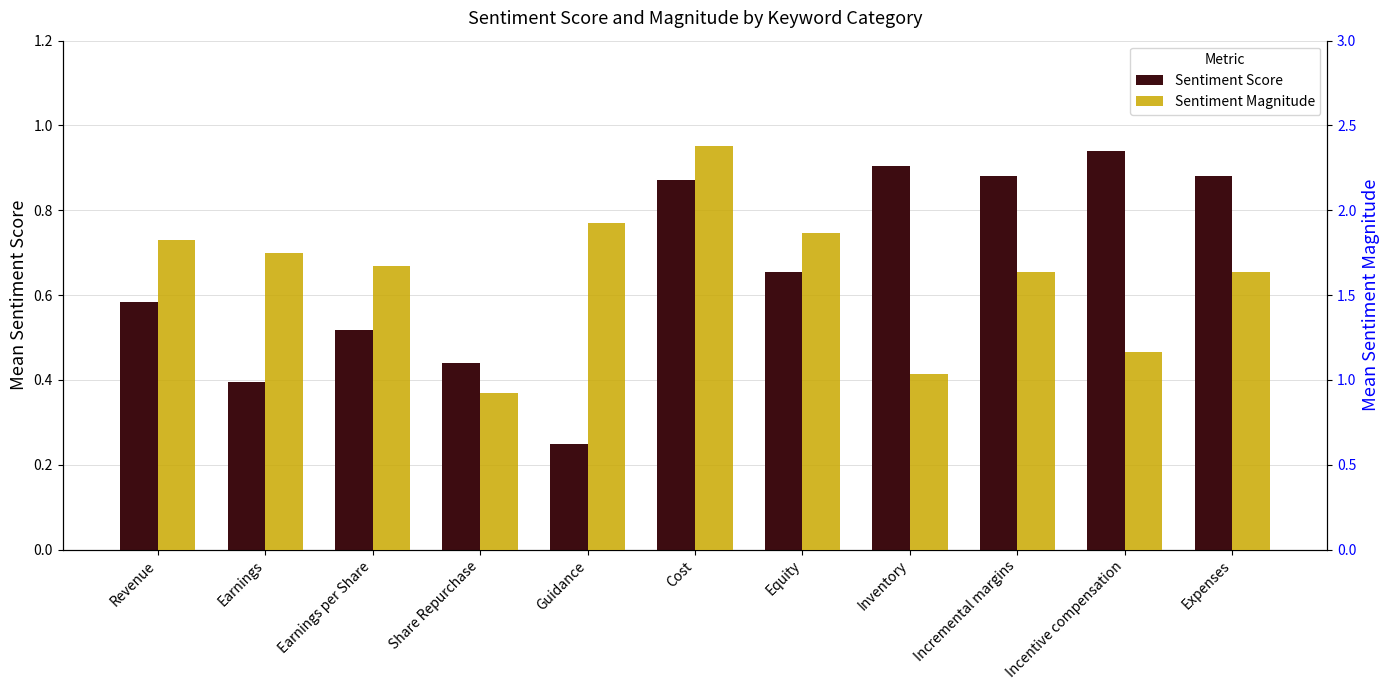

The value of Sentiment Magnitude at Incentive compensation is 1.2. True or false?

True